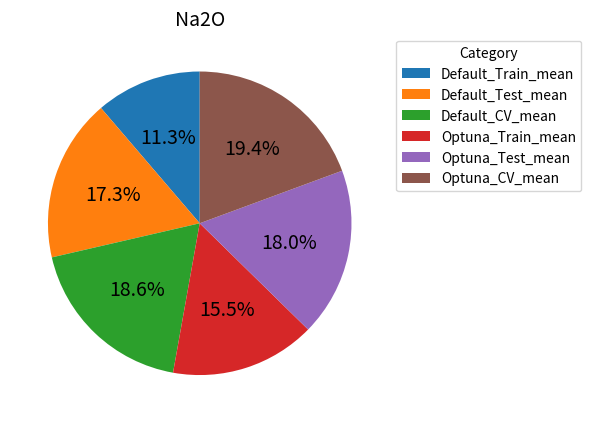

How many segments does this pie chart have?

6